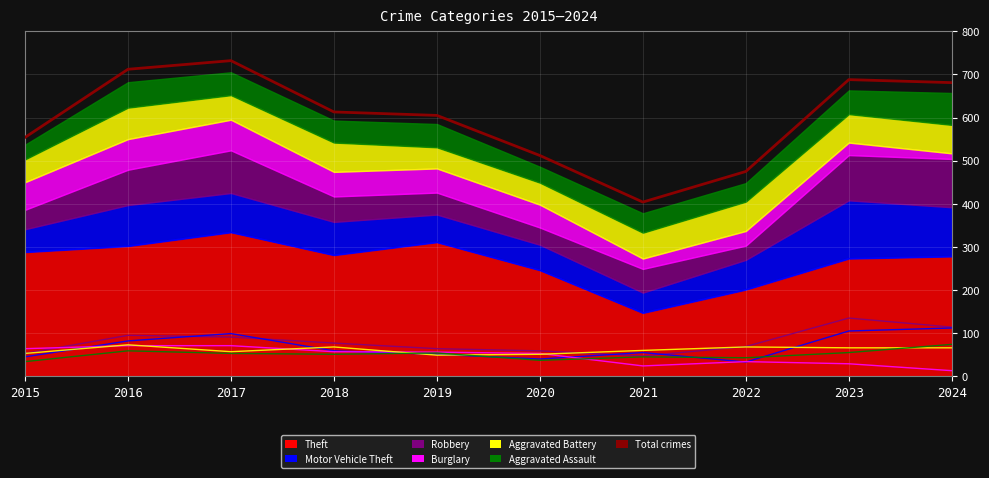

Is it true that the value at 2022 is 475?

True